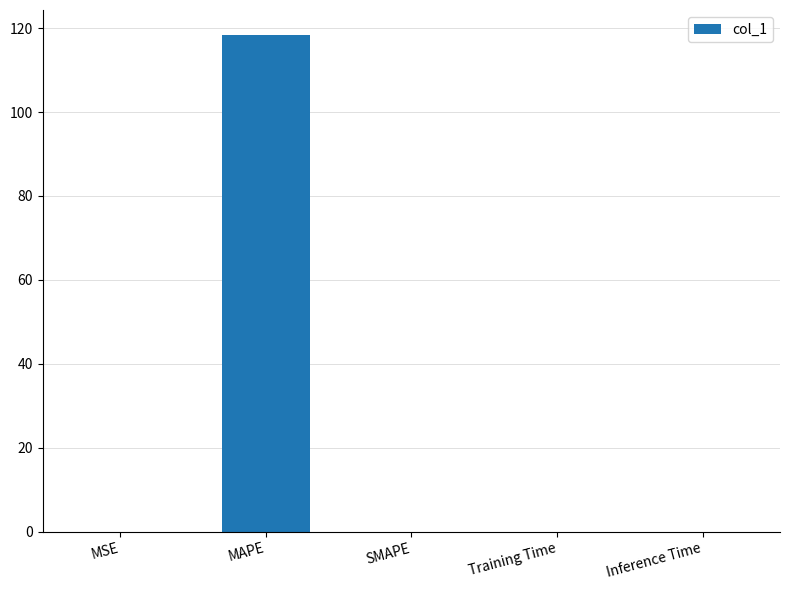

What is the sum of all values?

118.4